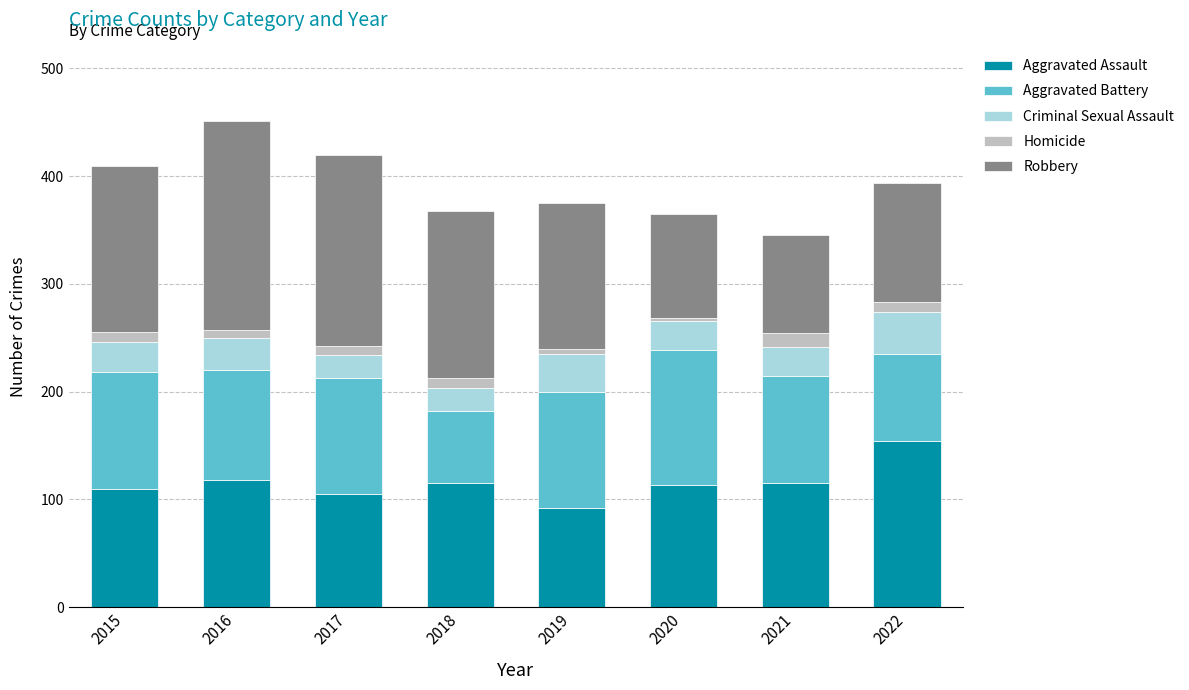

Which category has the highest value in the Aggravated Assault series?

2022